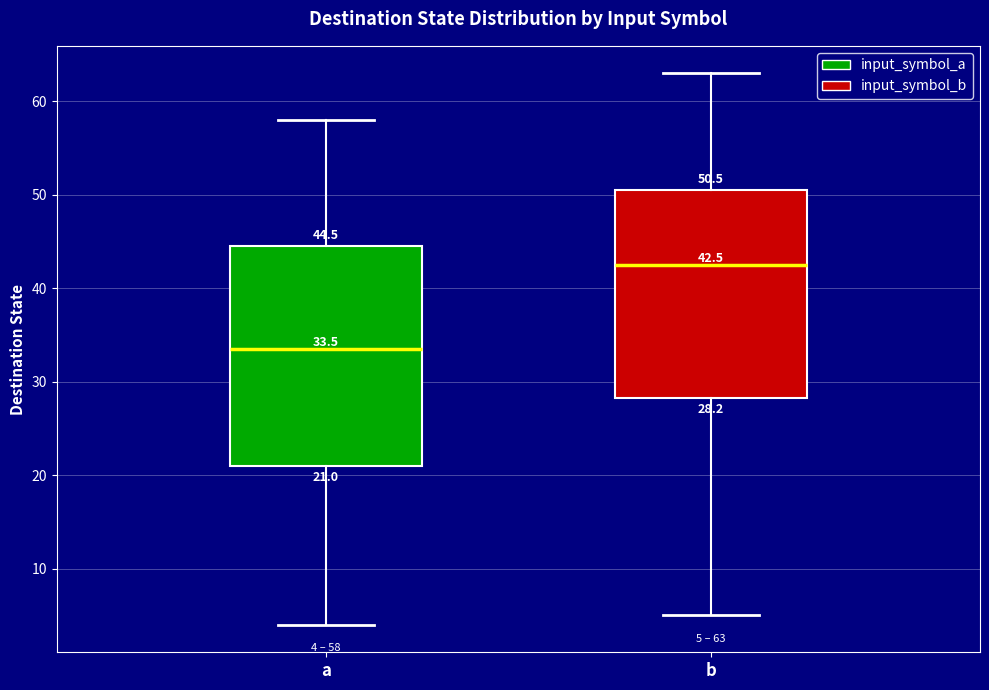

Which box is the tallest, from its lower edge to its upper edge?

a